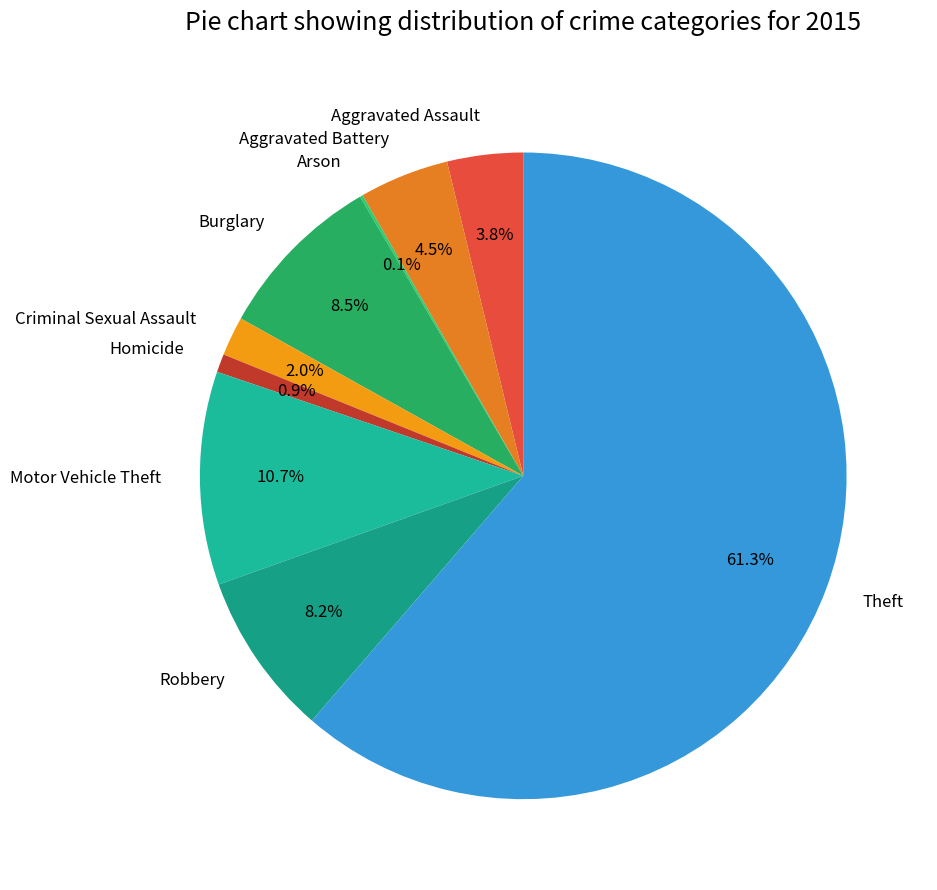

Which has a higher value, Aggravated Battery or Homicide?

Aggravated Battery